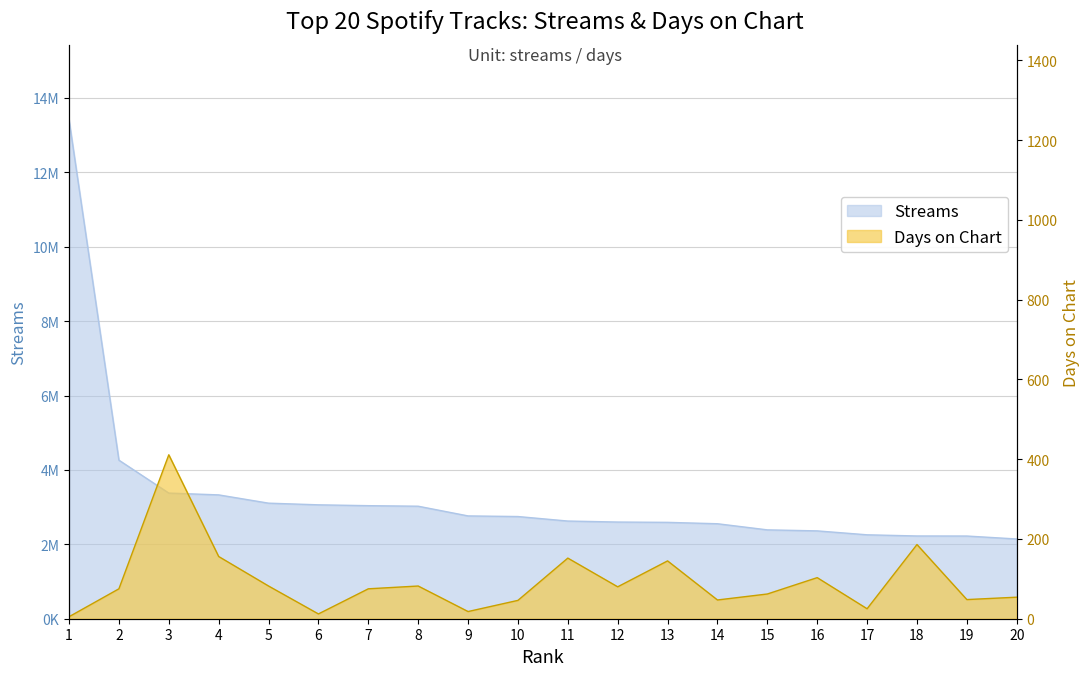

Between 5 and 12, which series saw the biggest shift?

Streams